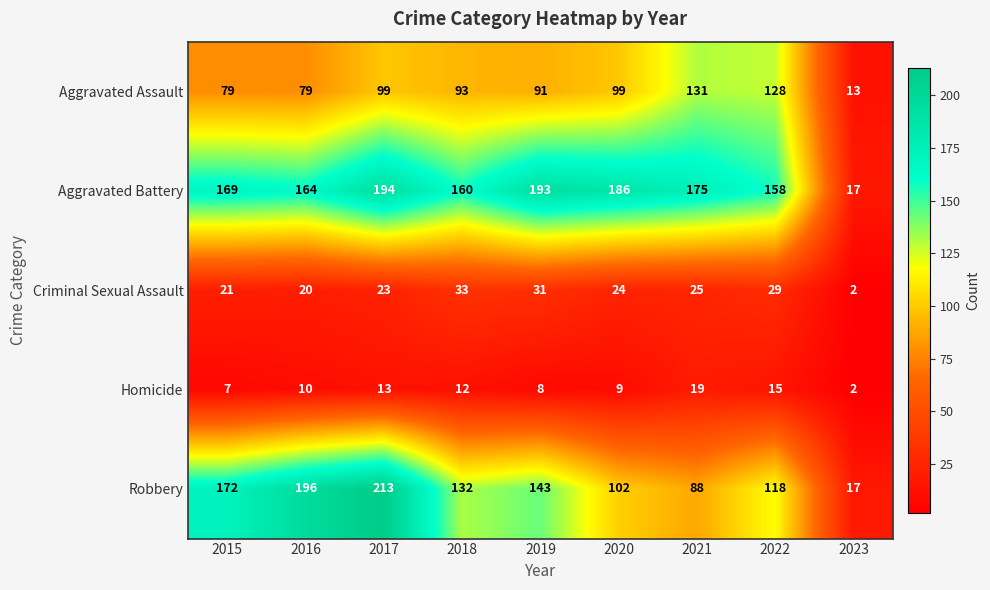

True or false: Aggravated Battery has a value of 12 at 2023.

False